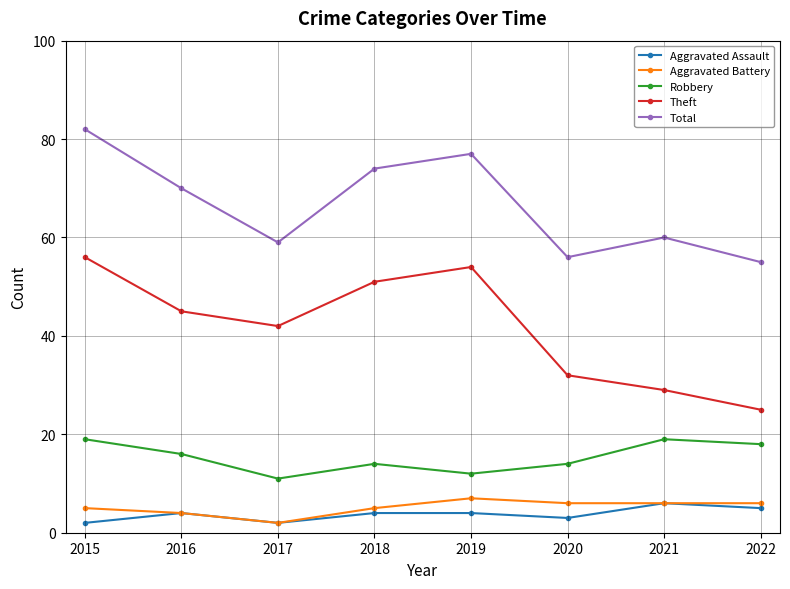

Which series has the widest spread of values?

Theft